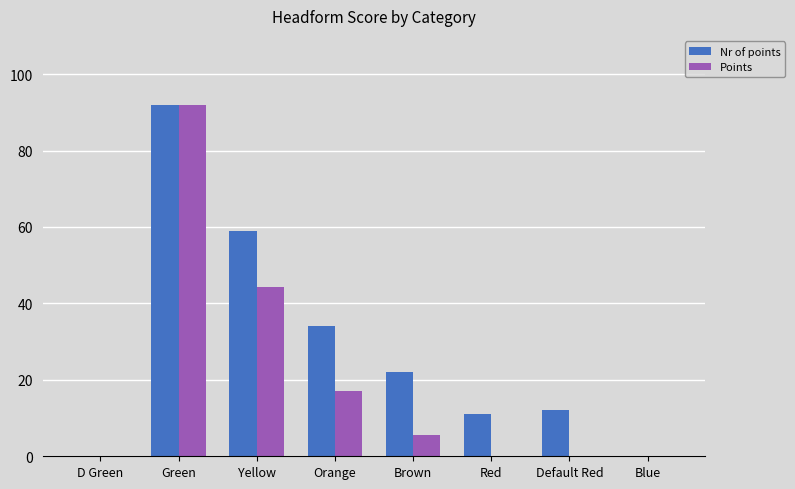

The value of Points at Default Red is 51.7. True or false?

False